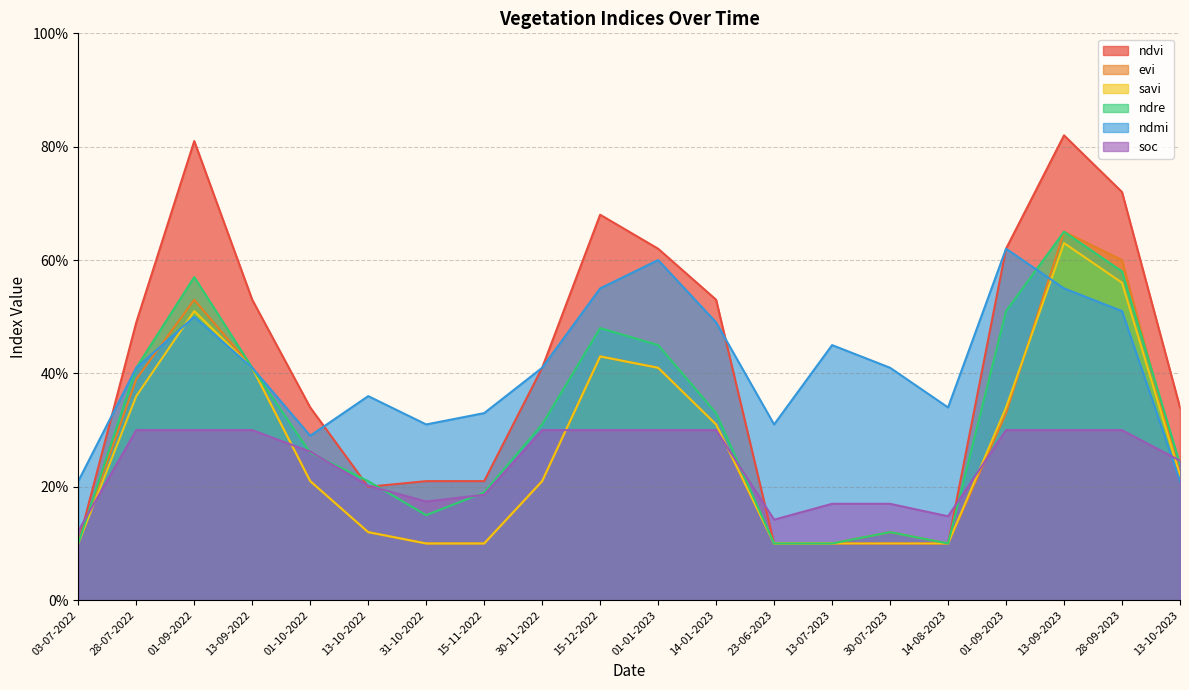

What is the sum of the soc values at 13-07-2023 and 15-11-2022?

0.4